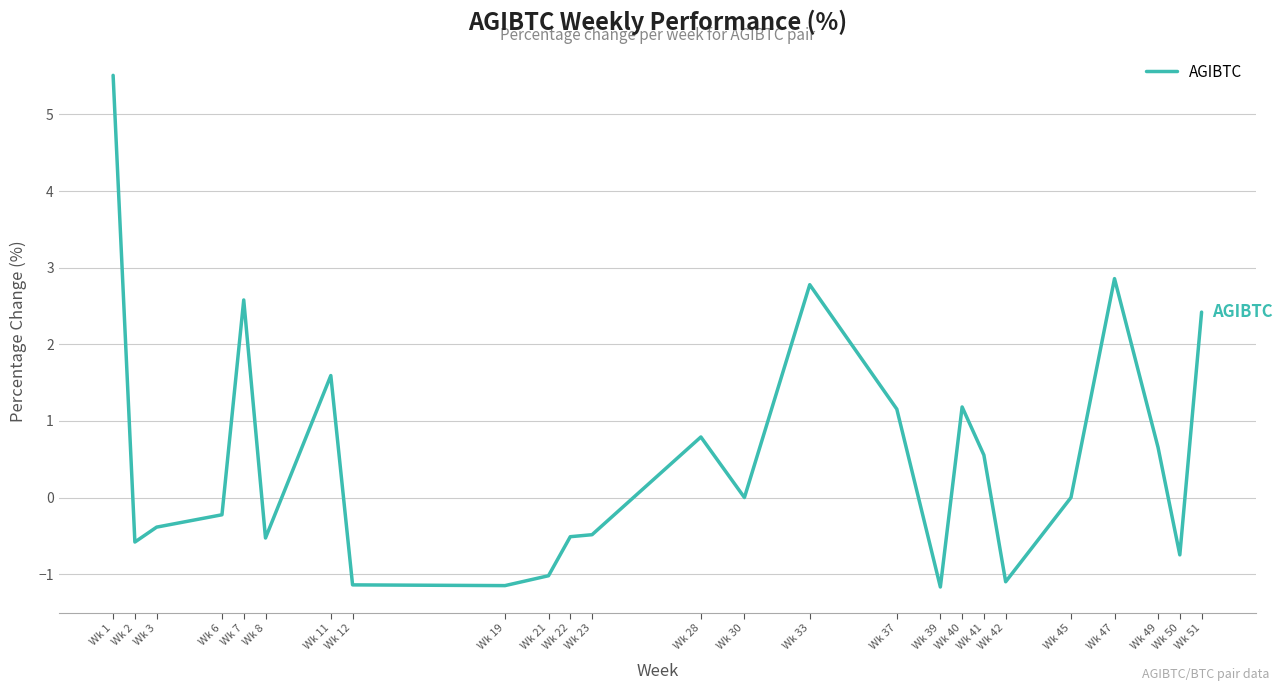

What is the maximum value shown in the chart?

5.5